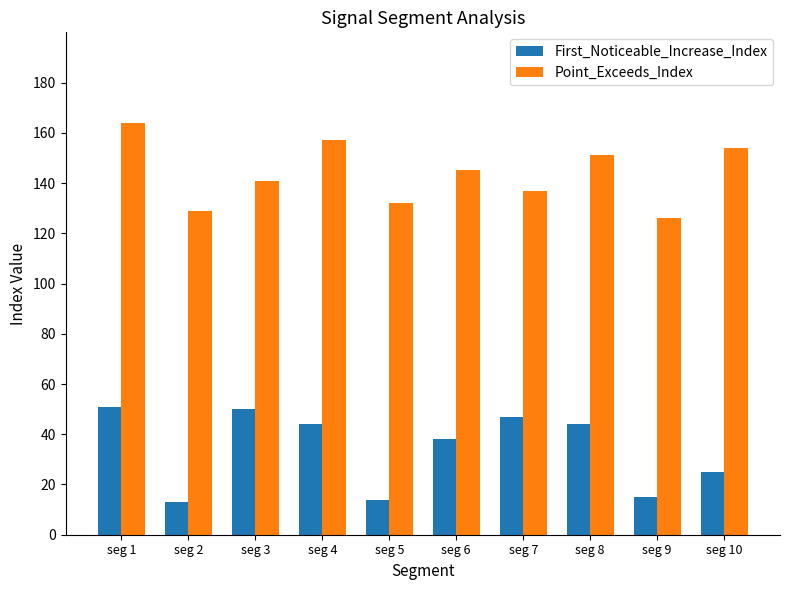

How many bars are there in each group?

2